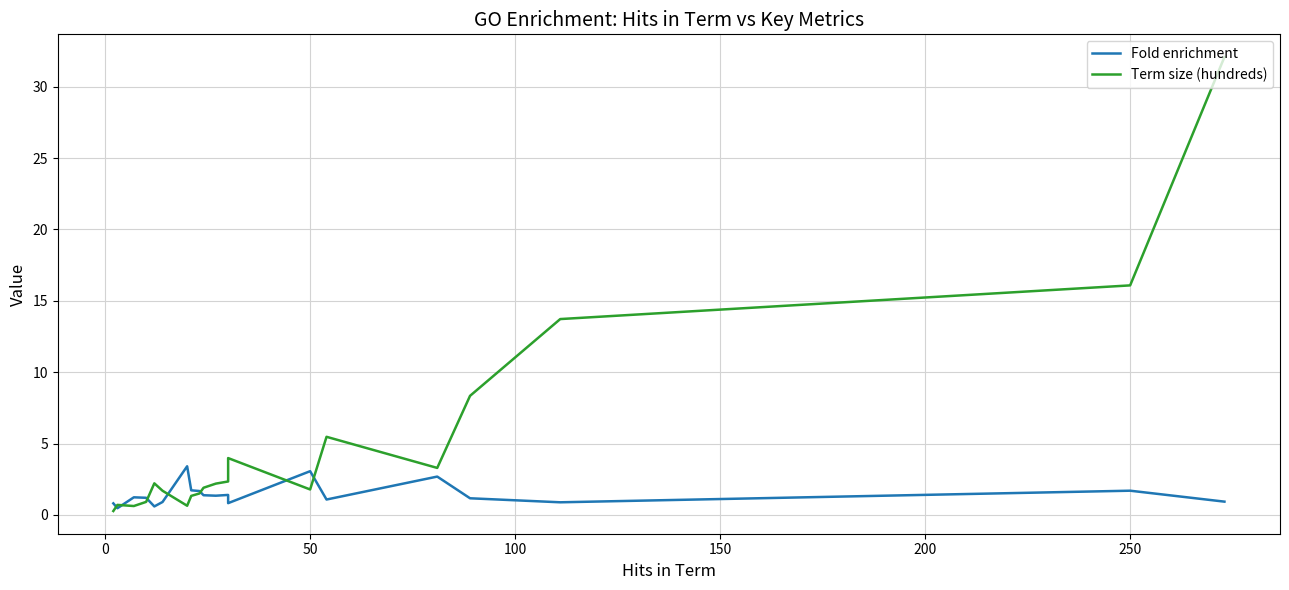

Which series ends up on top after the final intersection of Fold enrichment and Term size (hundreds)?

Term size (hundreds)